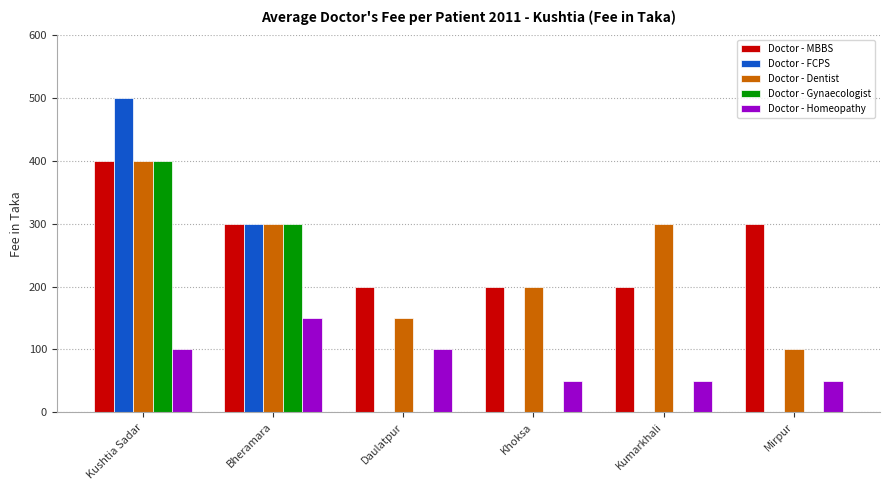

How many series are shown in this chart?

5